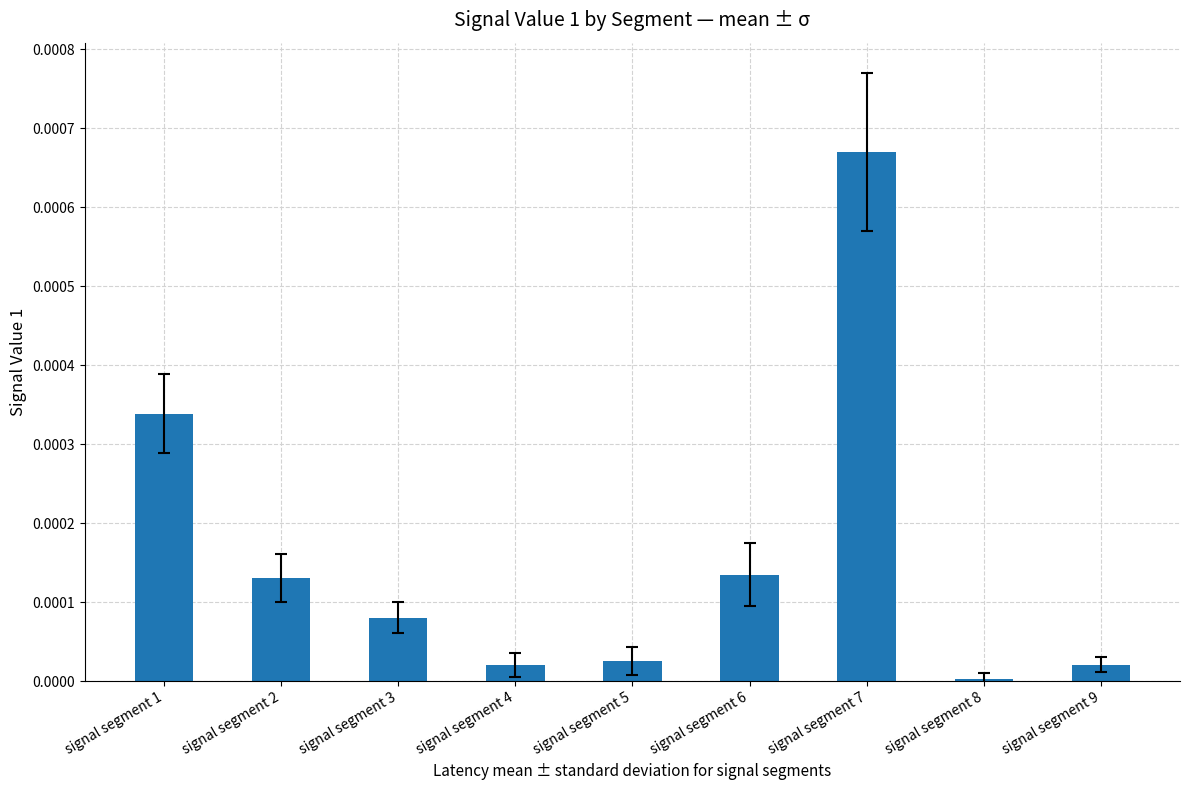

Which label corresponds to the largest value in the chart?

signal segment 7